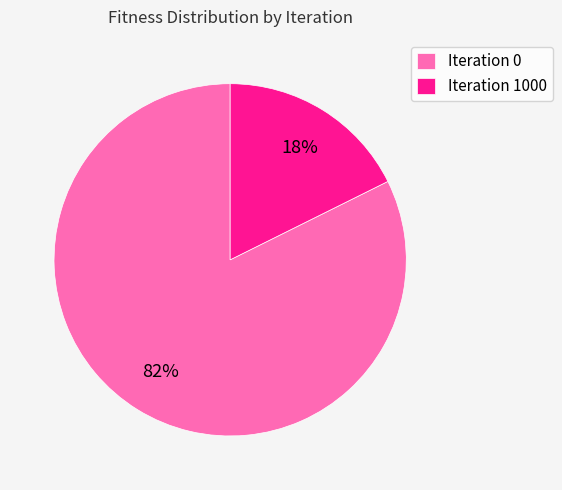

True or false: Iteration 1000 accounts for 18% of the total.

True